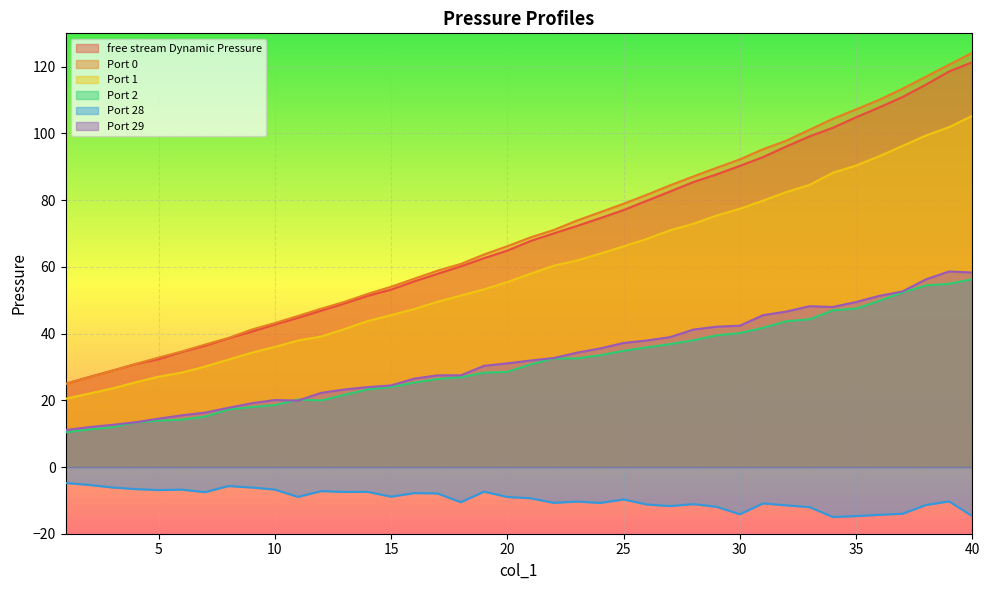

Rank the series at 32 from lowest to highest value.

Port 28, Port 2, Port 29, Port 1, free stream Dynamic Pressure, Port 0